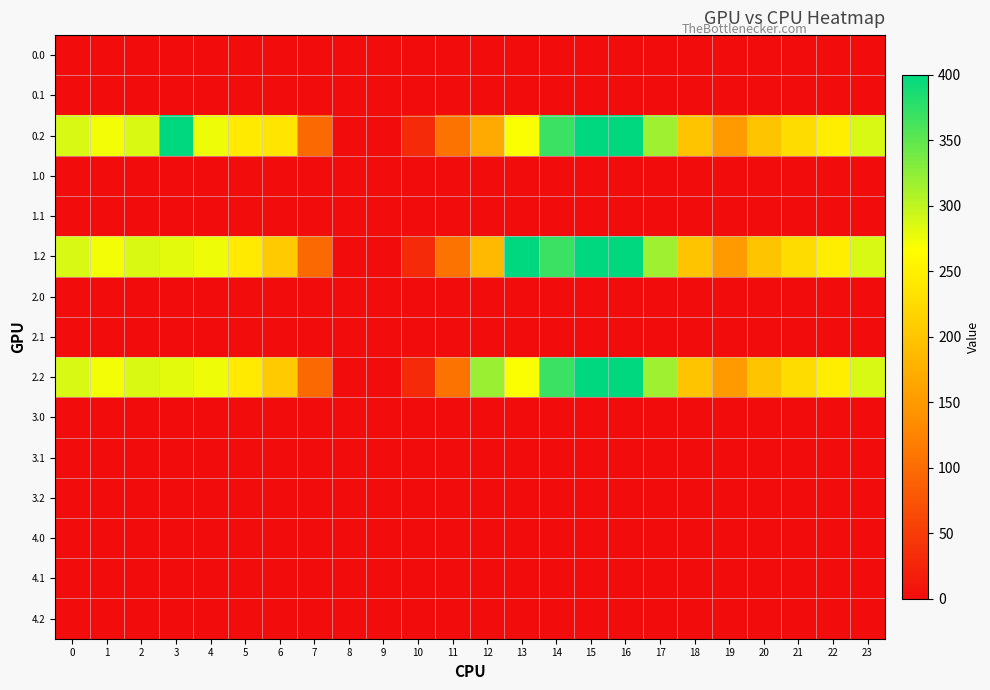

At how many categories does at least one series exceed 116?

19